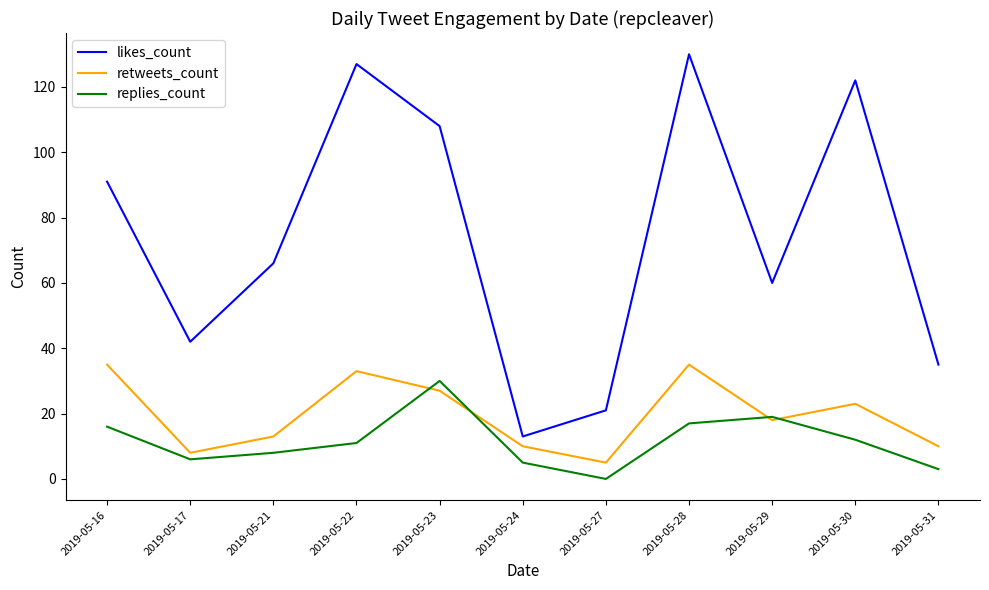

True or false: likes_count has more than 1 points higher than both neighbors.

True